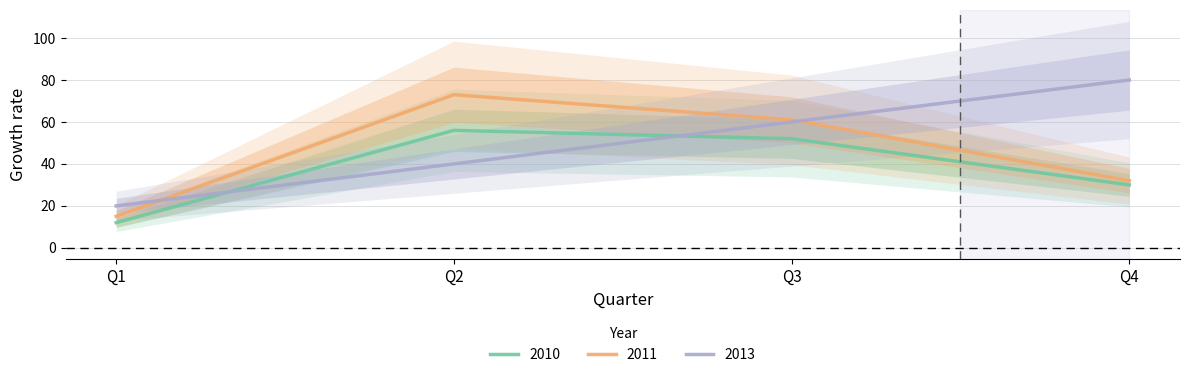

What is the difference between the highest and lowest values at Q3?

9